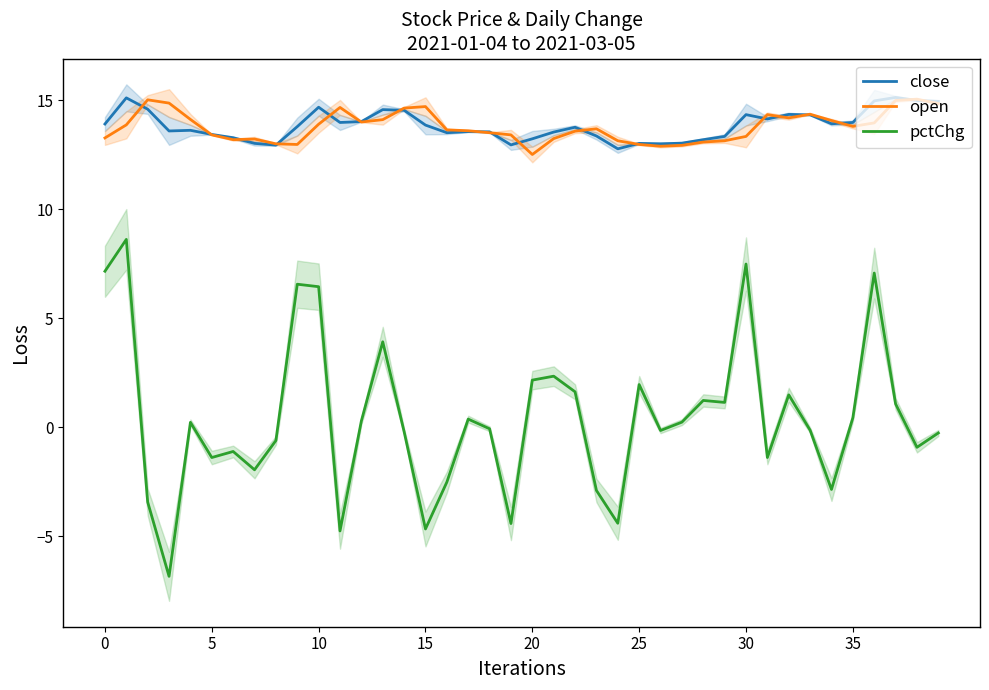

Which series changed the most between 33 and 37?

pctChg